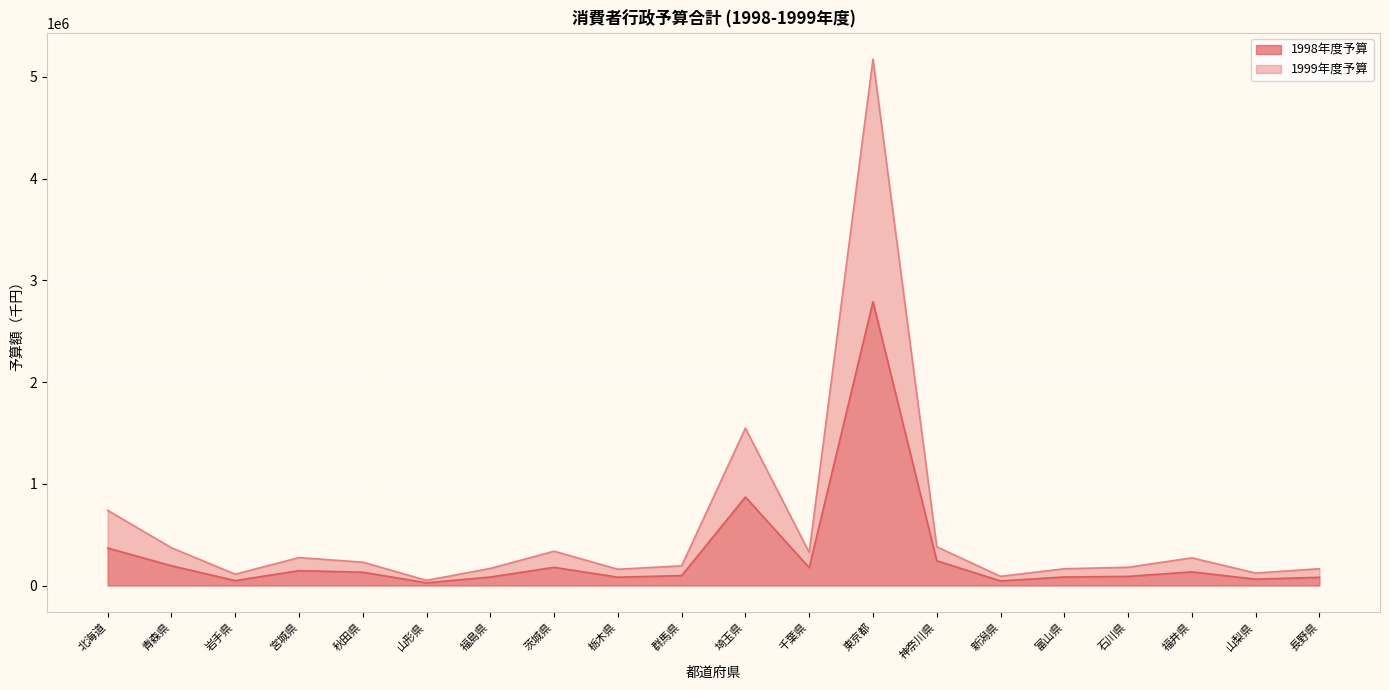

Which has a higher value, 茨城県 or 東京都?

東京都